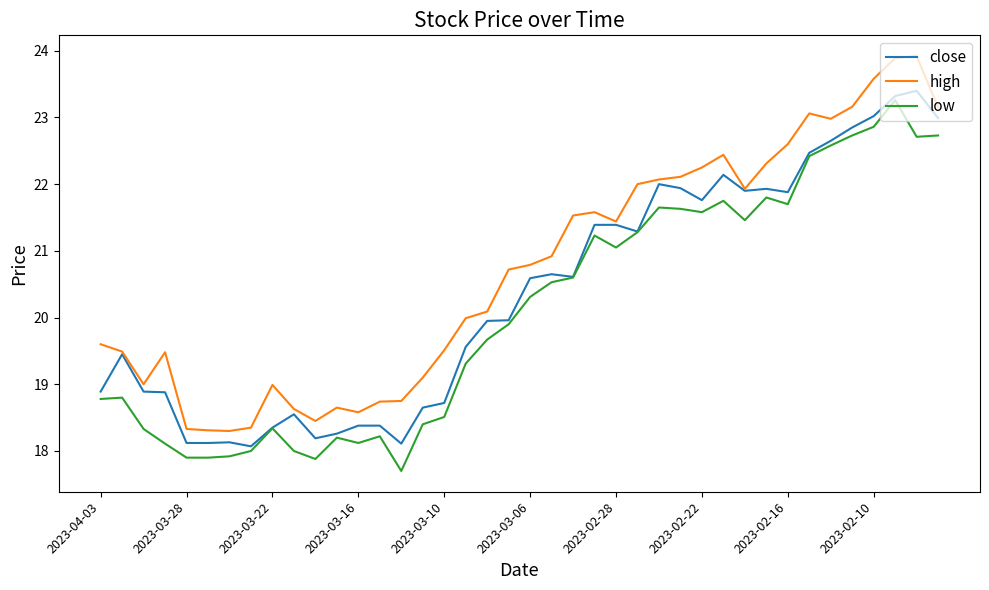

True or false: high and low cross at least once.

False